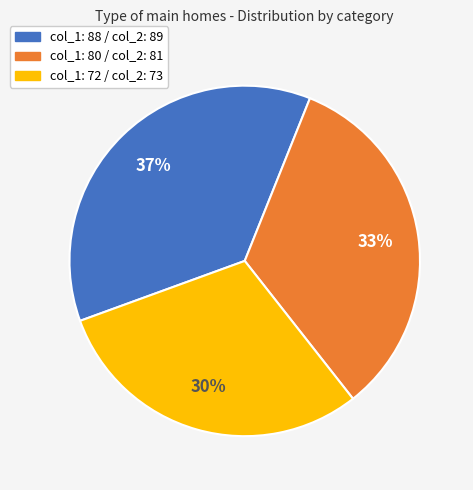

To the nearest percent, what is the difference between the largest and smallest slice percentages?

7%